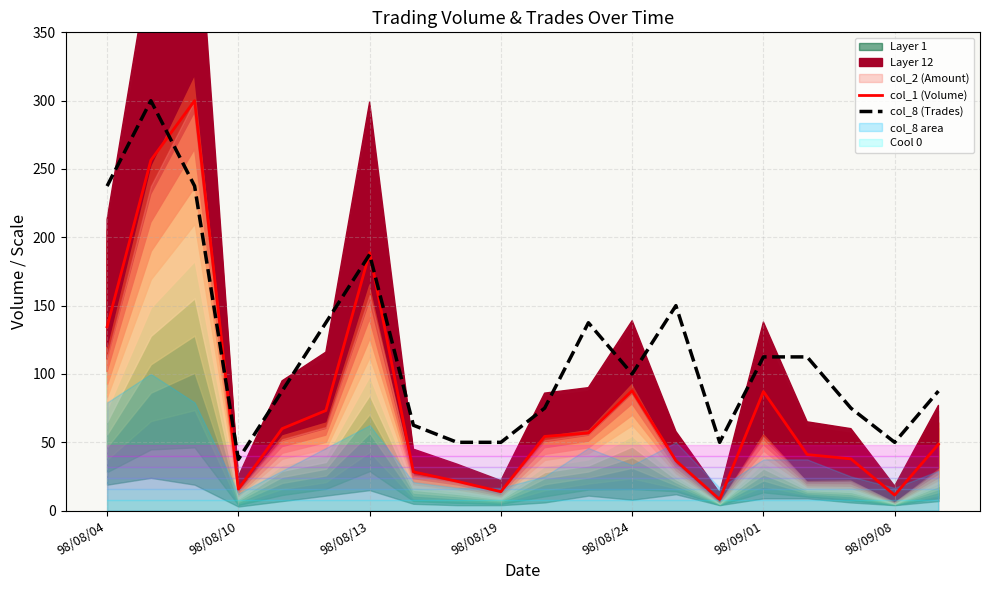

At 11, list the series in order from smallest to largest.

col_1 (Volume), col_8 (Trades)